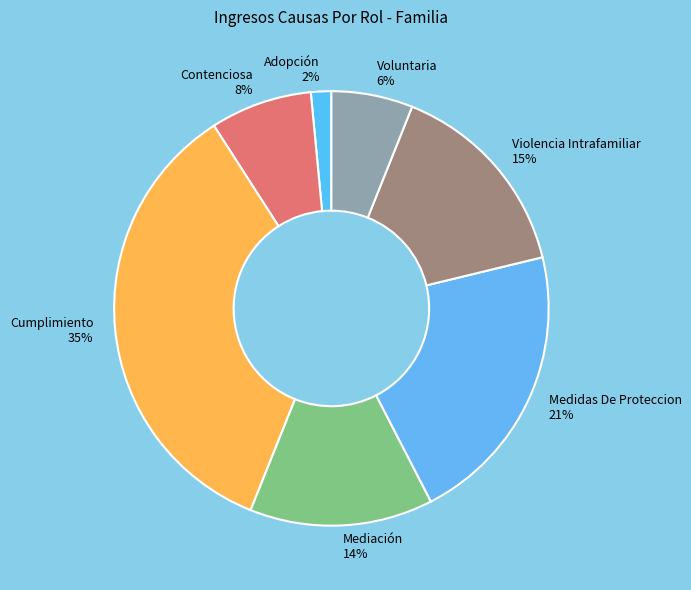

Is there any slice that represents more than half of the pie?

No